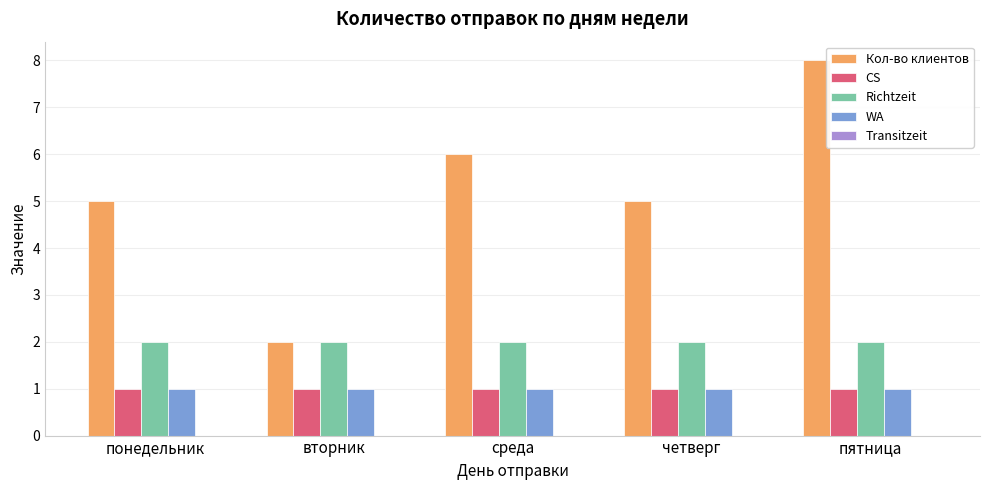

At which category is the sum across all series the highest?

пятница